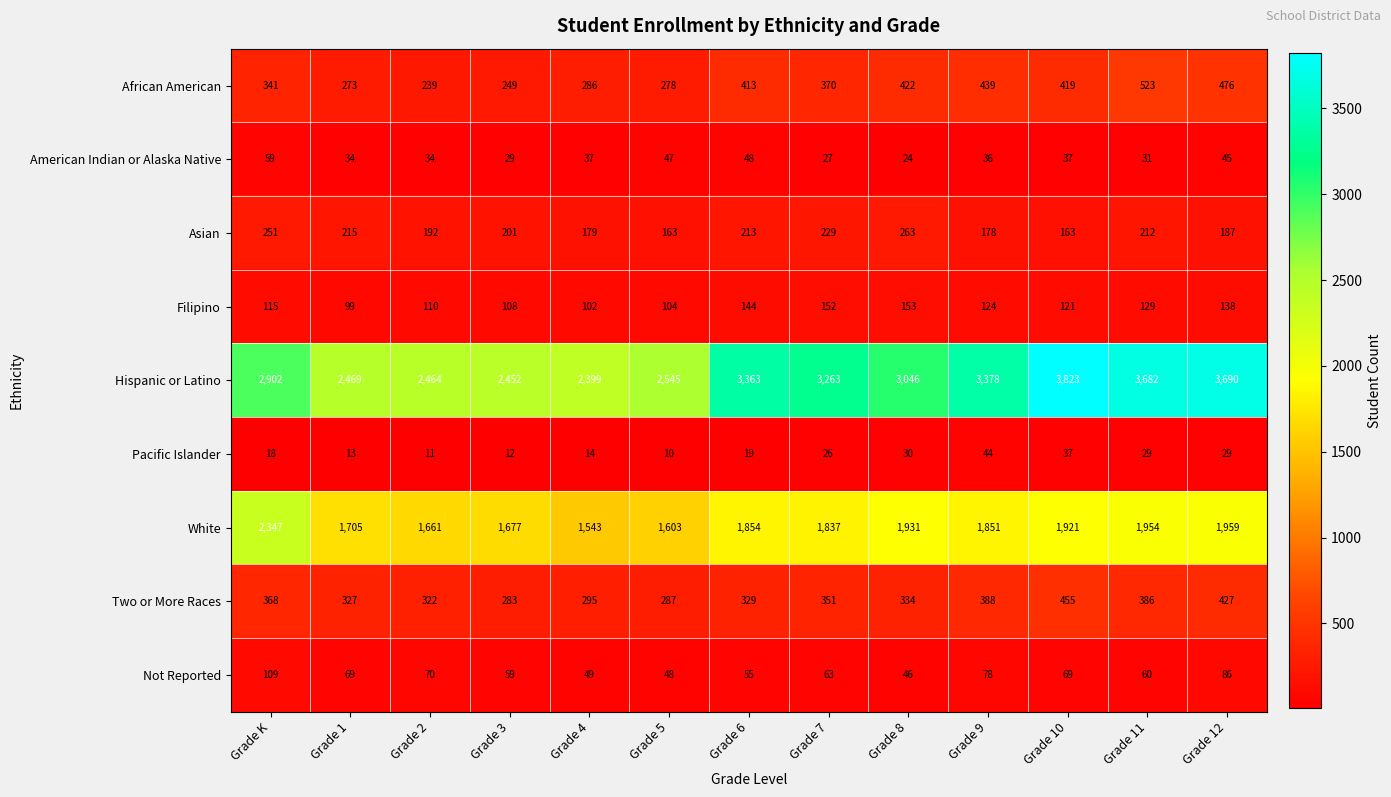

What is the sum of all Not Reported values?

861